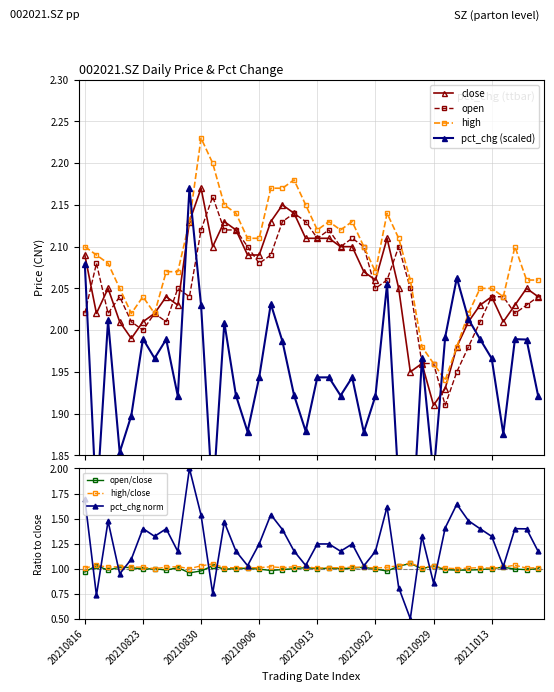

What is the maximum value shown in the chart?

2.2